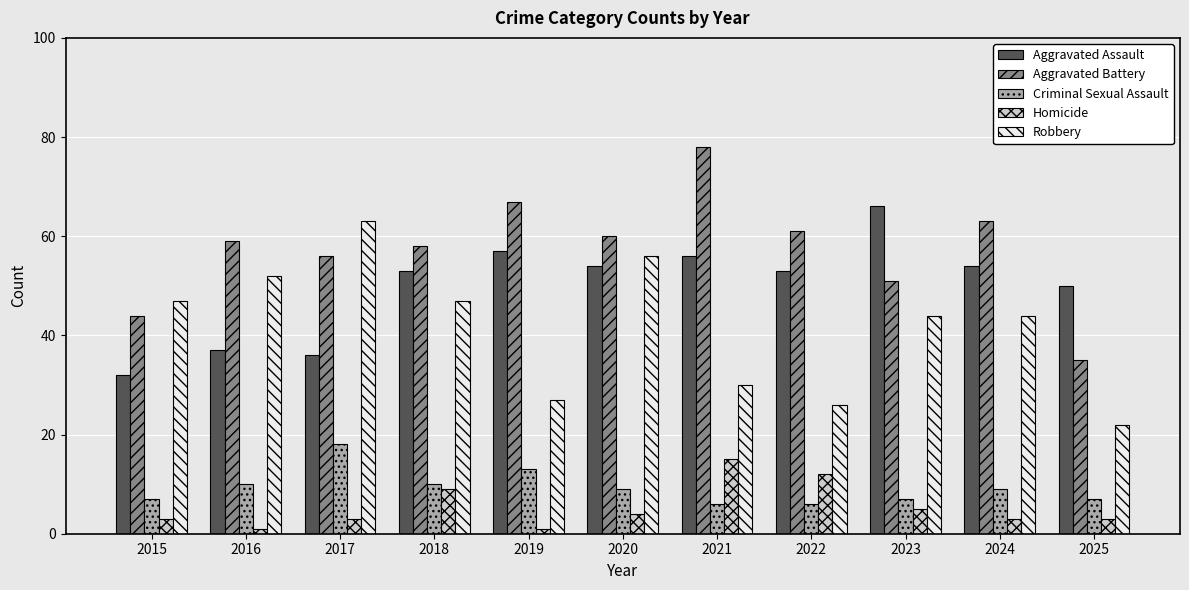

What value does the Homicide series have at 2021?

15